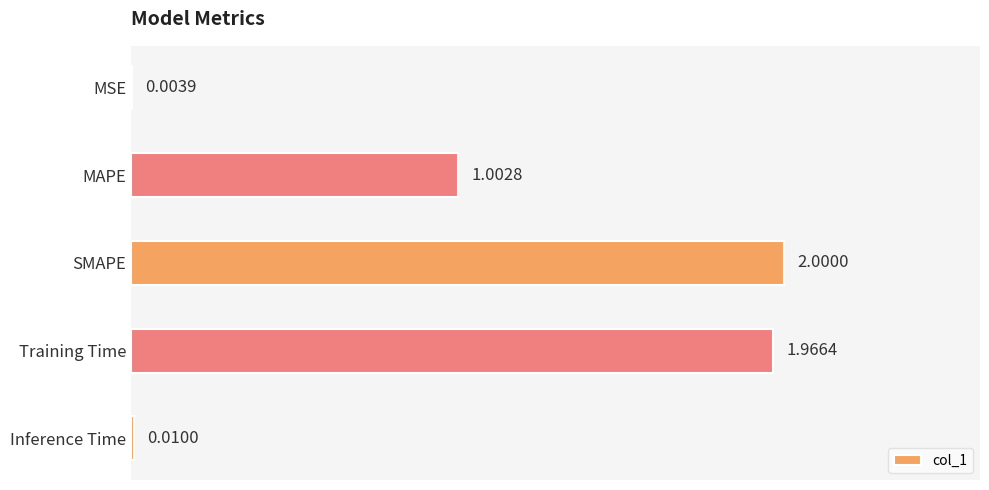

Which category has the highest value across all series?

SMAPE